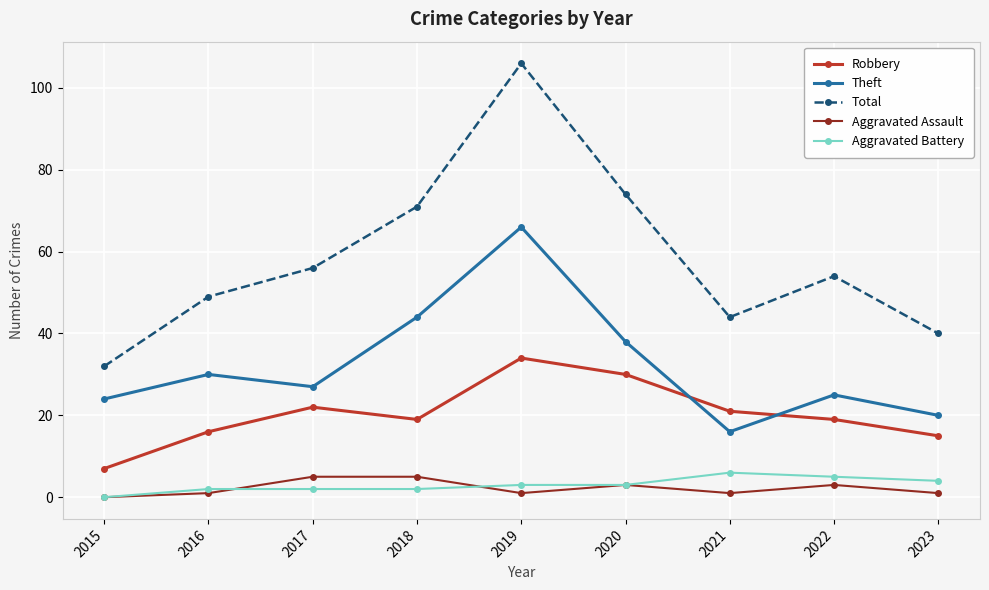

Which category has the lowest value in the Aggravated Assault series?

2015